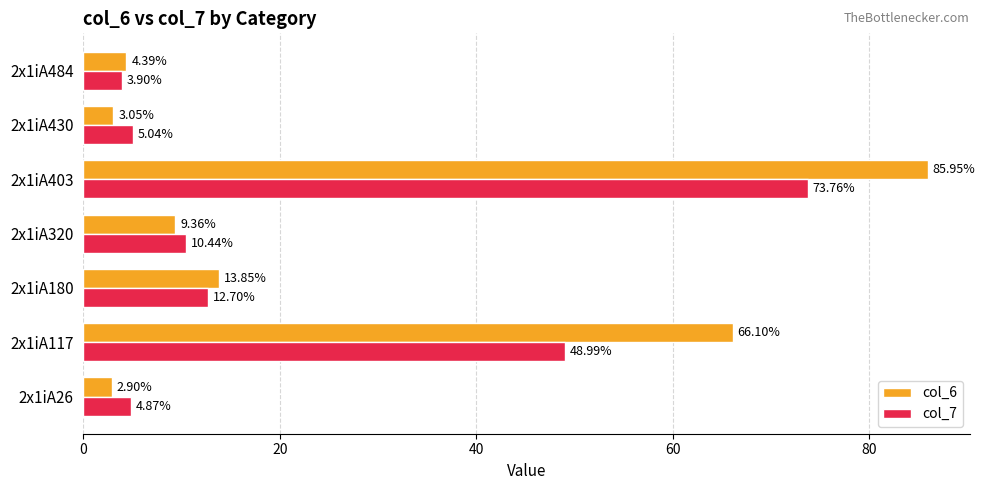

What are all the series names shown in the legend?

col_6, col_7